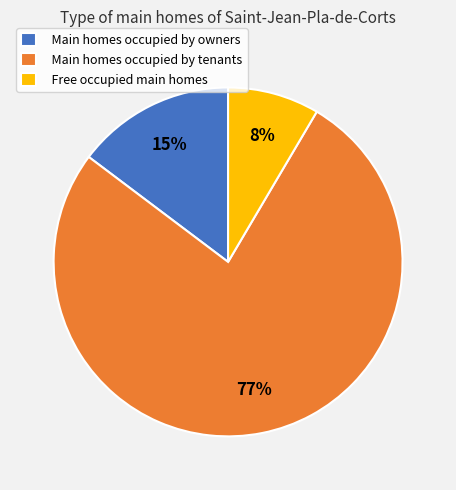

Rank the categories by value from lowest to highest.

Free occupied main homes, Main homes occupied by owners, Main homes occupied by tenants